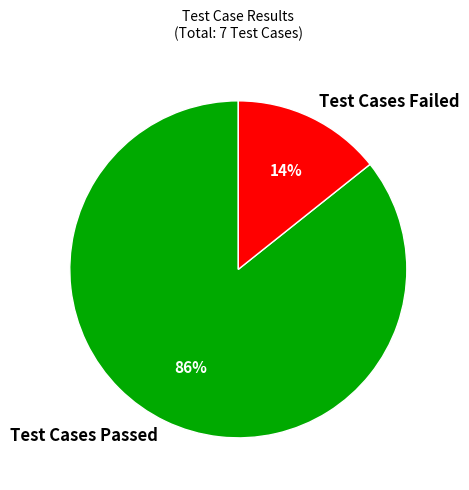

Is the sum of Test Cases Passed and Test Cases Failed greater than half?

Yes